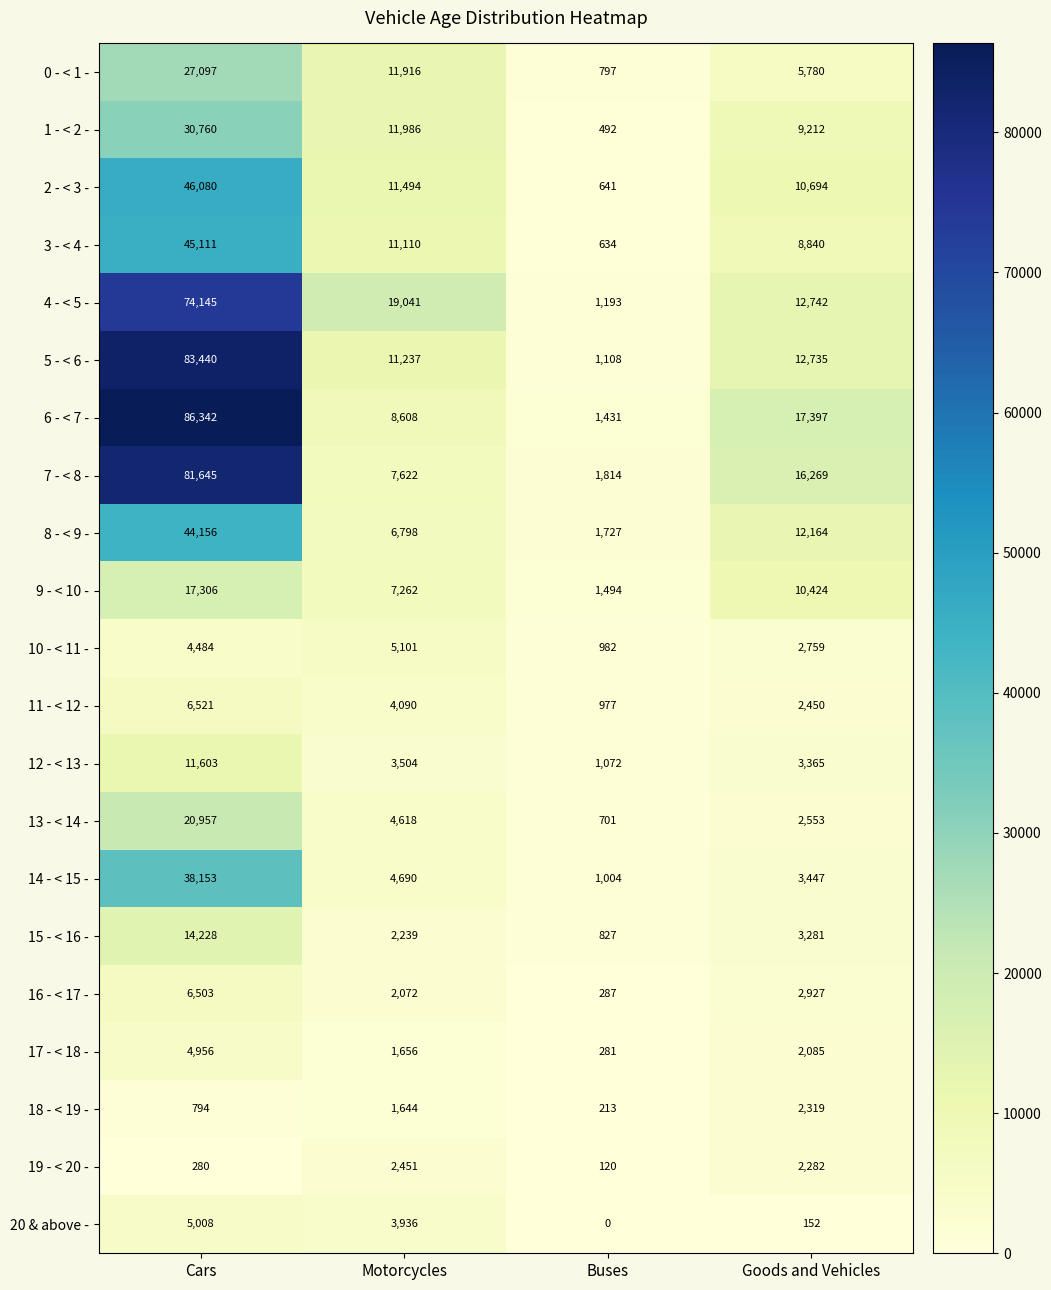

Which series has the largest total across all categories?

6 - < 7 -